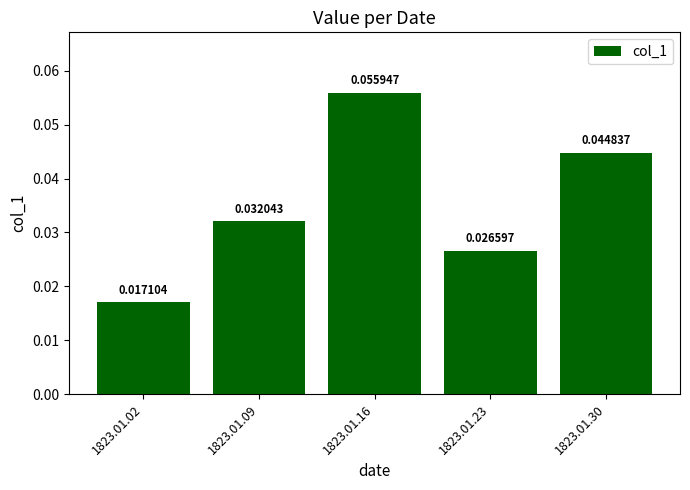

Rank the categories by value from lowest to highest.

1823.01.02, 1823.01.23, 1823.01.09, 1823.01.30, 1823.01.16